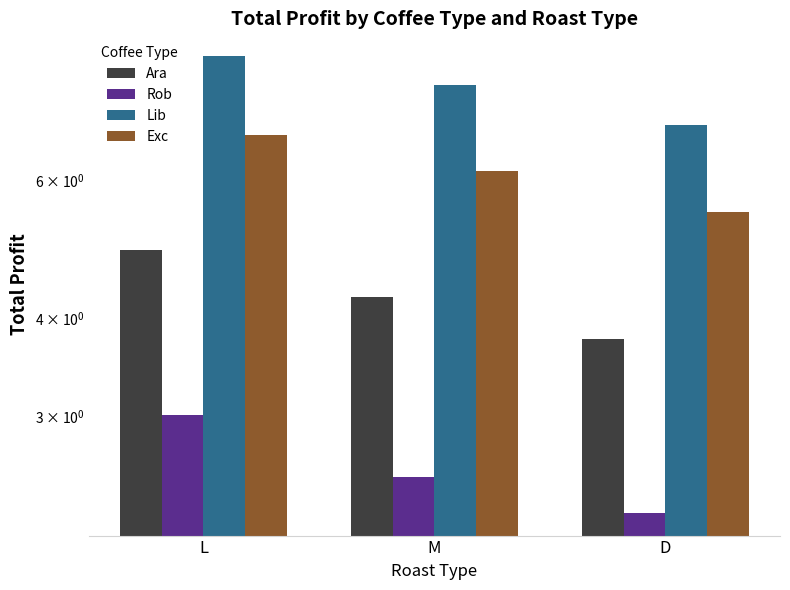

The Ara series shows 3.8 at D. True or false?

True